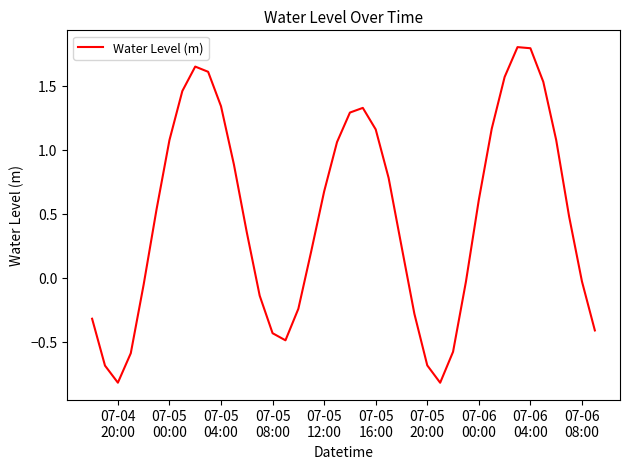

What is the minimum value shown in the chart?

-0.8